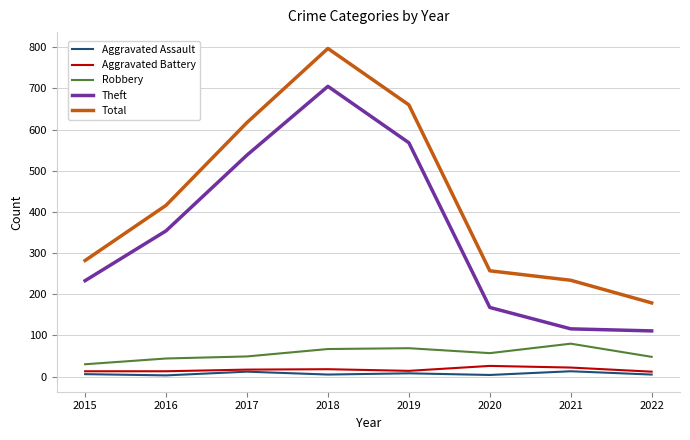

Is it true that Theft equals 758 at 2019?

False